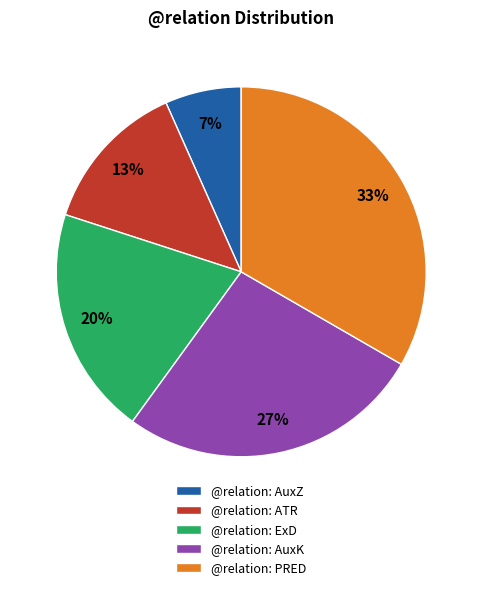

Between @relation: AuxK and @relation: AuxZ, which is larger?

@relation: AuxK